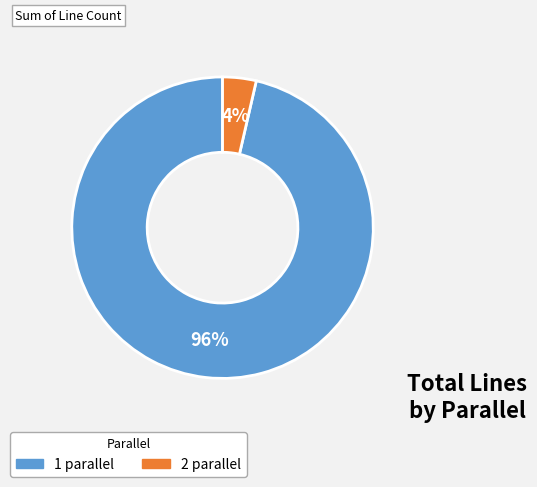

To the nearest percent, what is the average slice percentage?

50%